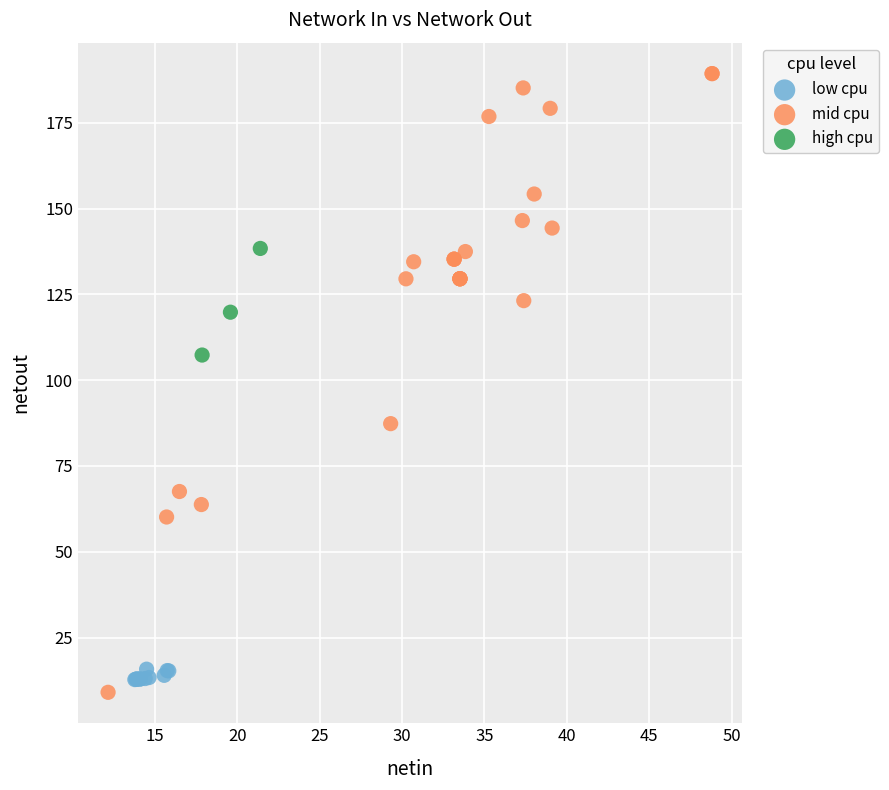

Which series has the widest spread of Y values?

mid cpu